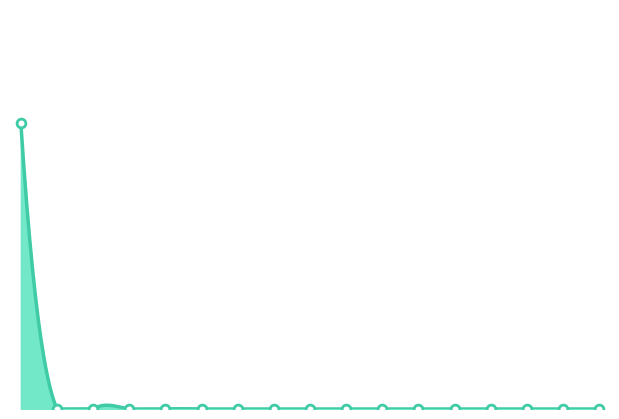

Between 2022-04-02 and 2022-04-01, which is larger?

2022-04-01